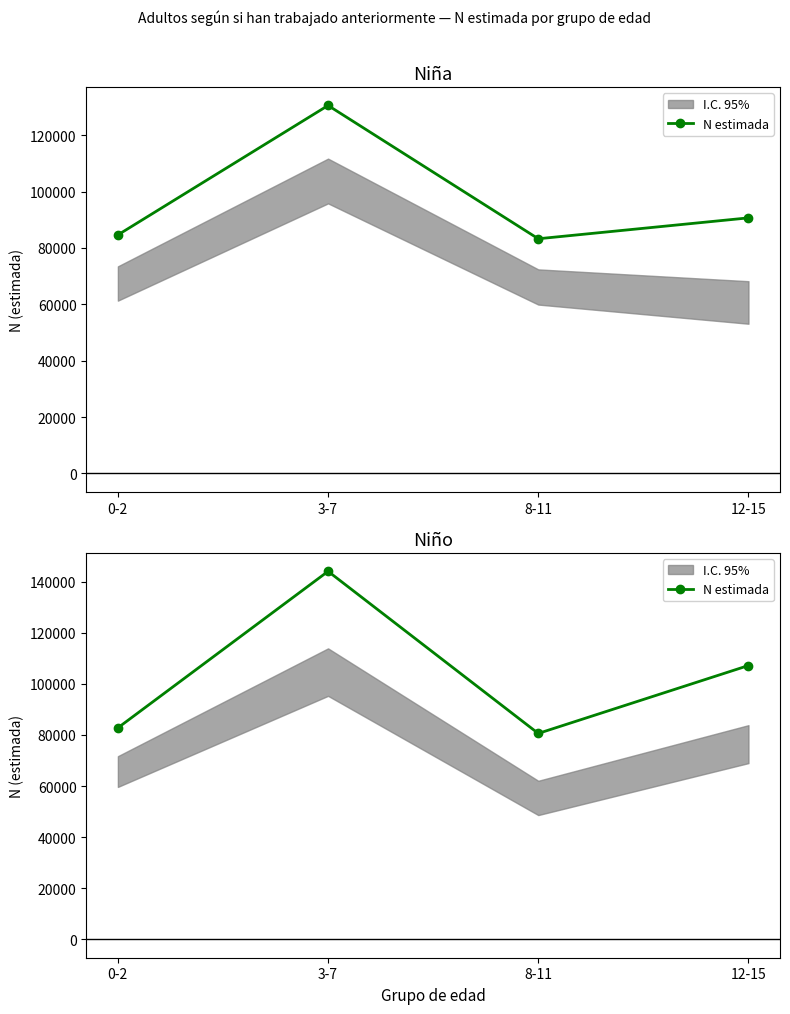

At which category does the data reach its first local valley?

8-11